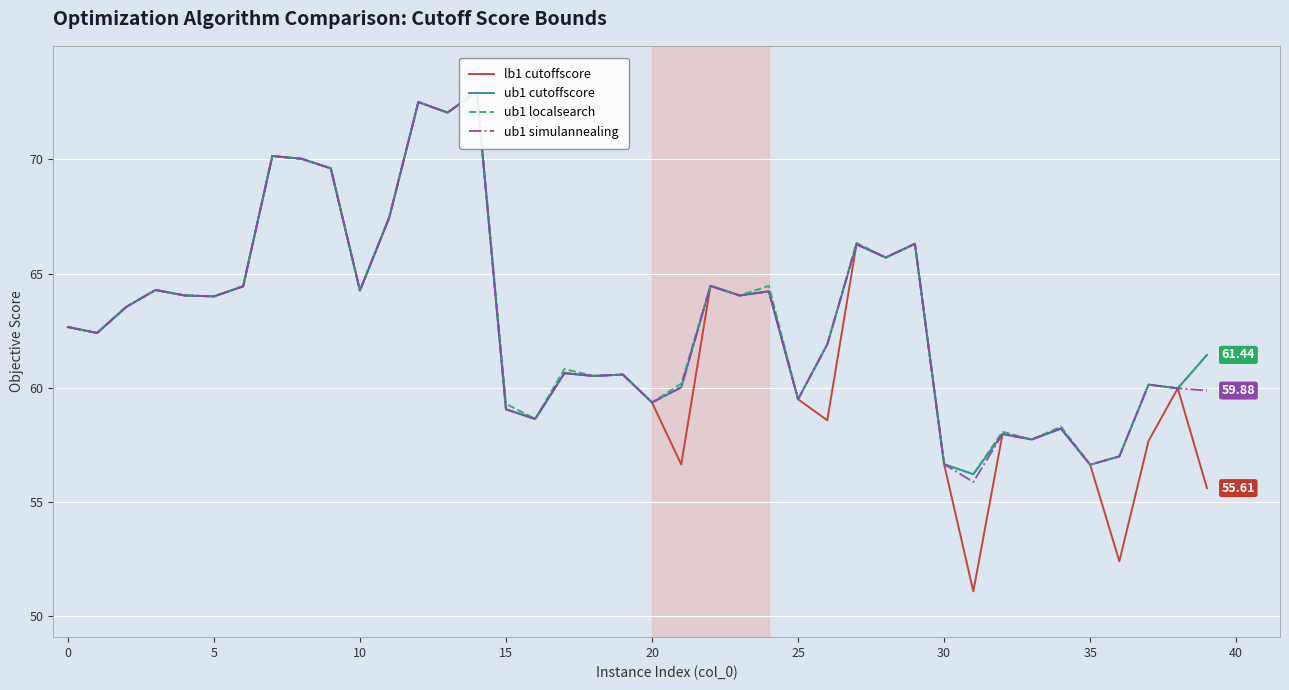

What is the sum of all ub1 cutoffscore values?

2517.6